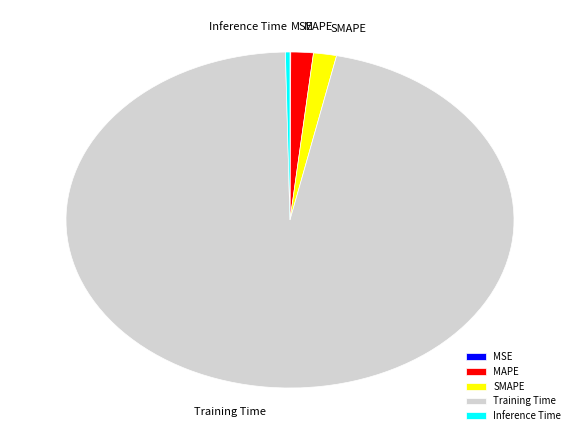

Which category has the biggest portion of the pie?

Training Time